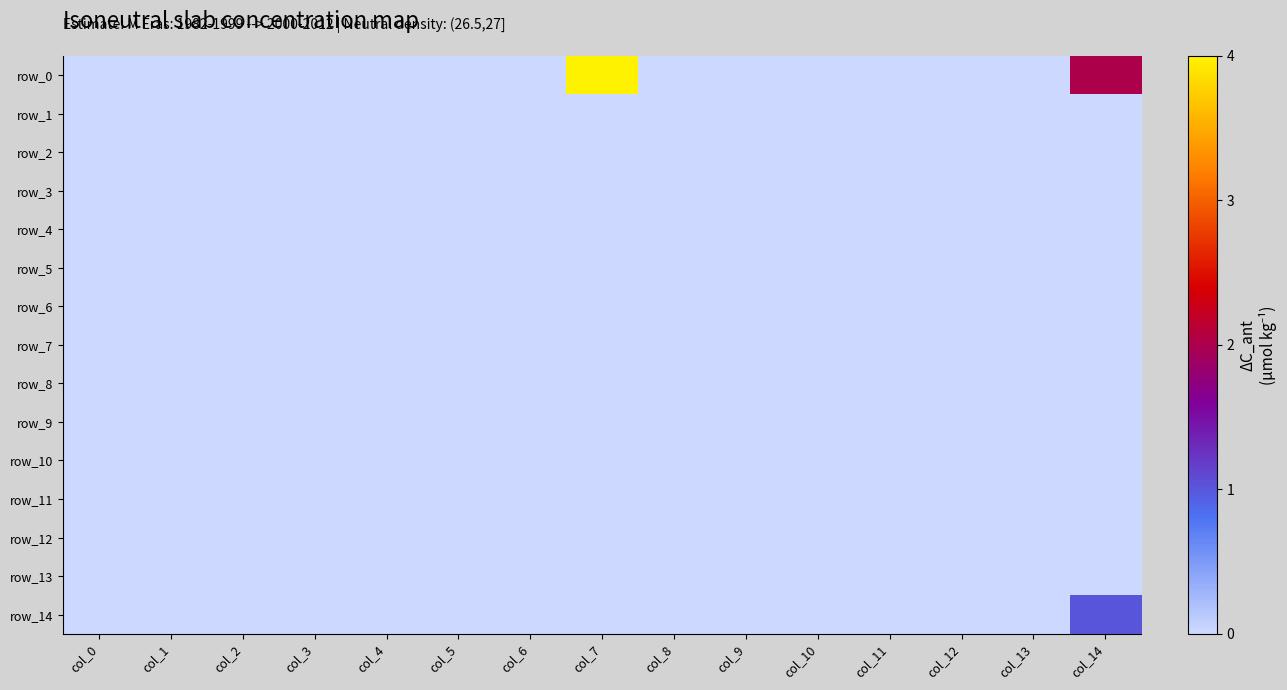

Reading left to right, extract all data points from this chart.

row_0: 0	0	0	0	0	0	0	4	0	0	0	0	0	0	2
row_1: 0	0	0	0	0	0	0	0	0	0	0	0	0	0	0
row_2: 0	0	0	0	0	0	0	0	0	0	0	0	0	0	0
row_3: 0	0	0	0	0	0	0	0	0	0	0	0	0	0	0
row_4: 0	0	0	0	0	0	0	0	0	0	0	0	0	0	0
row_5: 0	0	0	0	0	0	0	0	0	0	0	0	0	0	0
row_6: 0	0	0	0	0	0	0	0	0	0	0	0	0	0	0
row_7: 0	0	0	0	0	0	0	0	0	0	0	0	0	0	0
row_8: 0	0	0	0	0	0	0	0	0	0	0	0	0	0	0
row_9: 0	0	0	0	0	0	0	0	0	0	0	0	0	0	0
row_10: 0	0	0	0	0	0	0	0	0	0	0	0	0	0	0
row_11: 0	0	0	0	0	0	0	0	0	0	0	0	0	0	0
row_12: 0	0	0	0	0	0	0	0	0	0	0	0	0	0	0
row_13: 0	0	0	0	0	0	0	0	0	0	0	0	0	0	0
row_14: 0	0	0	0	0	0	0	0	0	0	0	0	0	0	1